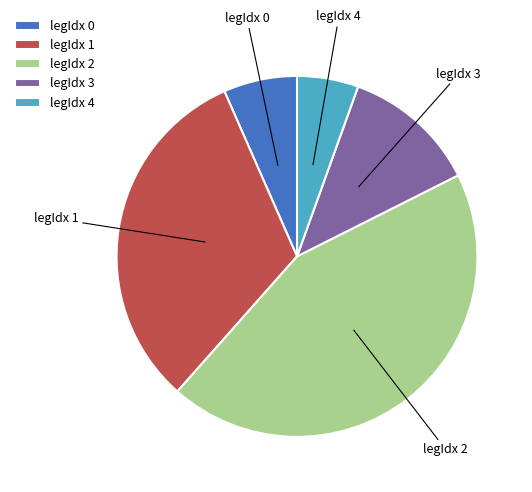

Is the sum of legIdx 1 and legIdx 0 greater than half?

No